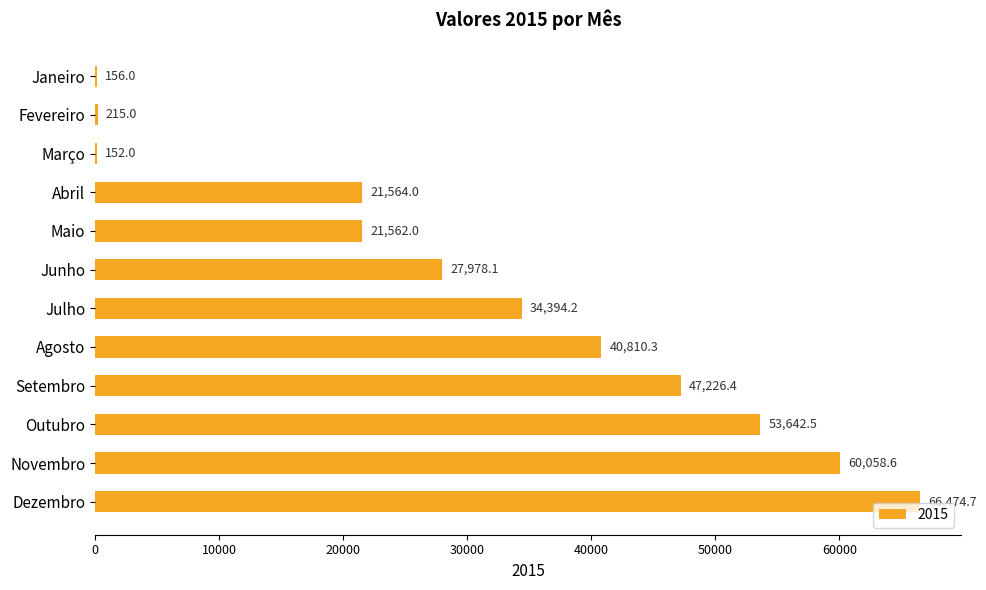

Which label corresponds to the largest value in the chart?

Dezembro